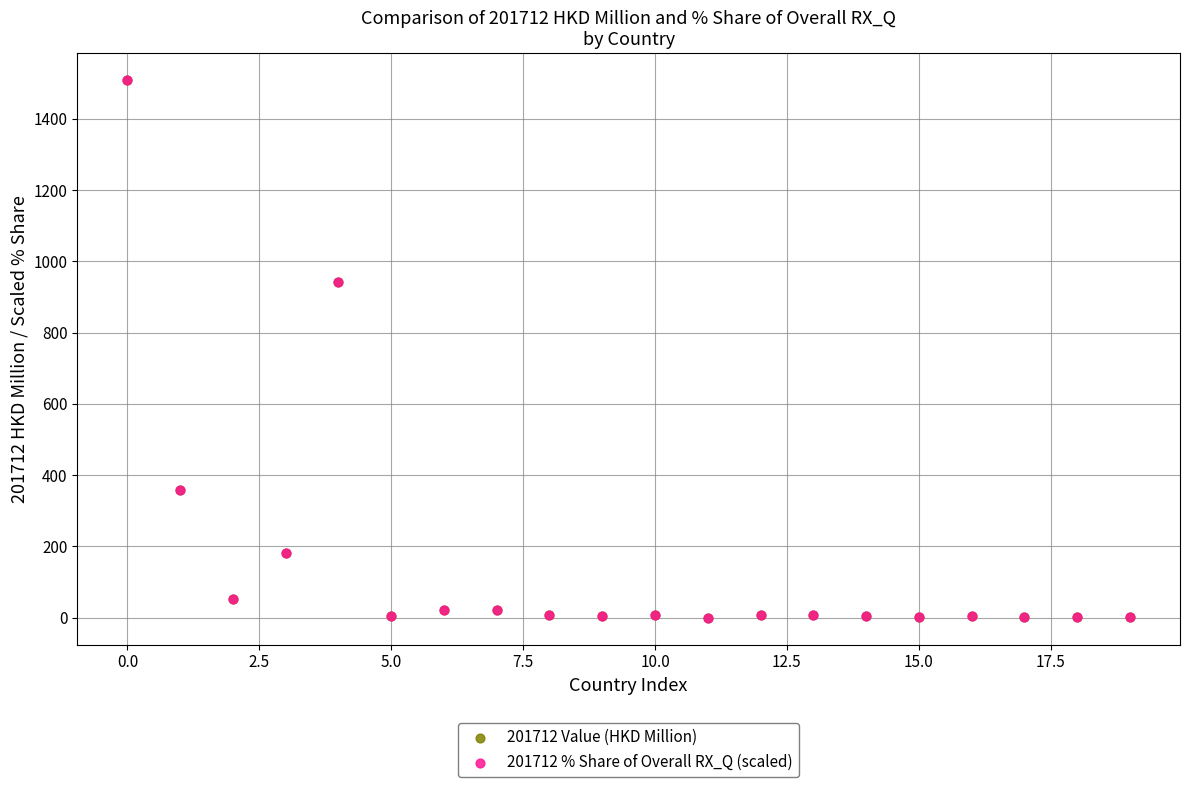

What are all the series names shown in the legend?

201712 Value (HKD Million), 201712 % Share of Overall RX_Q (scaled)